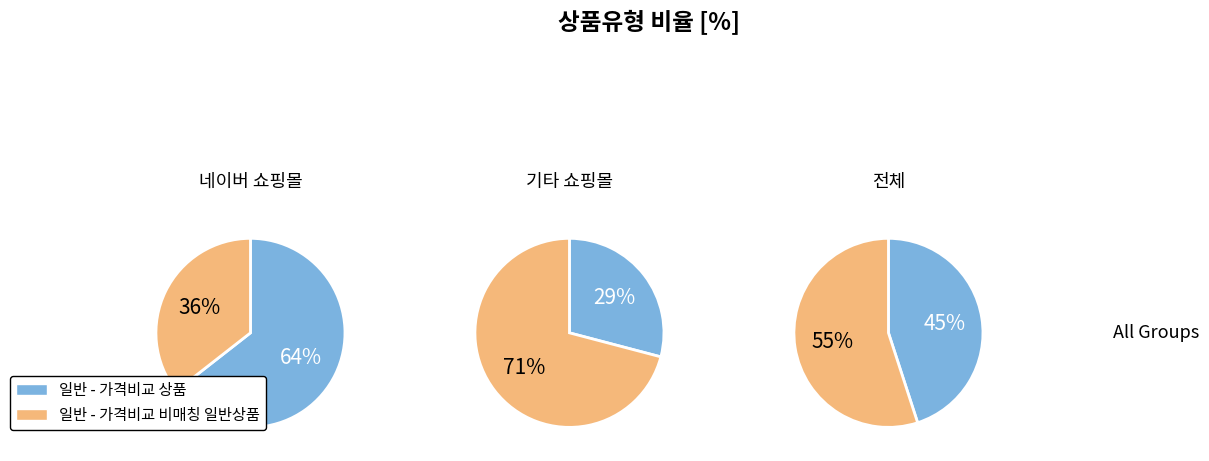

To the nearest percent, what portion does 일반 - 가격비교 상품 represent?

45%